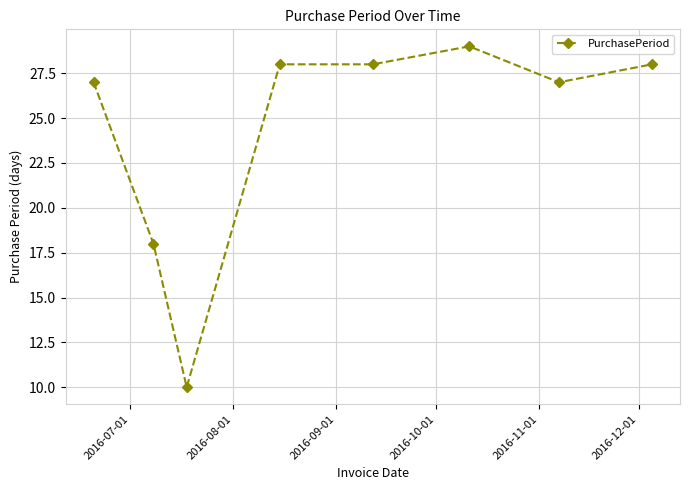

True or false: the data has more than 0 interior local peaks.

True